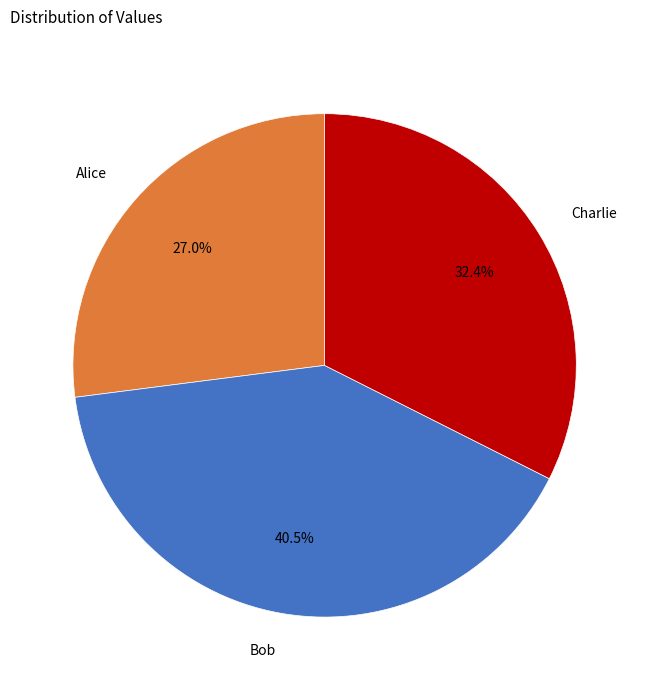

To the nearest percent, what is the difference between the Bob and Charlie slice percentages?

8%